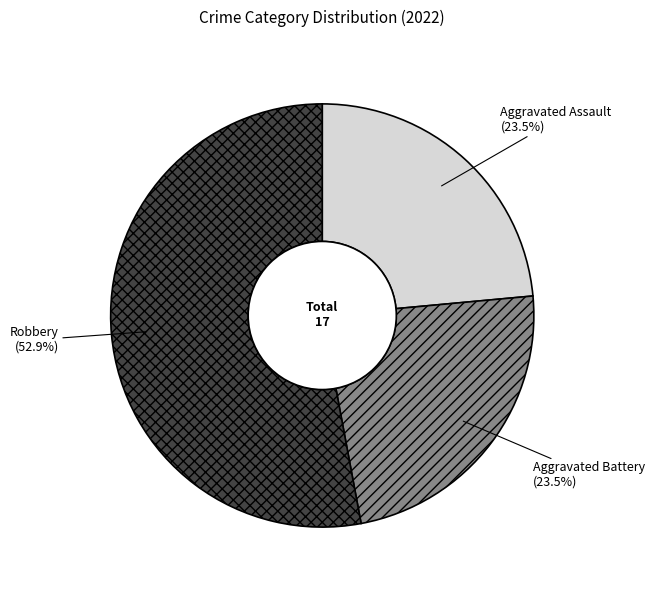

What is the largest slice in the pie chart?

Robbery